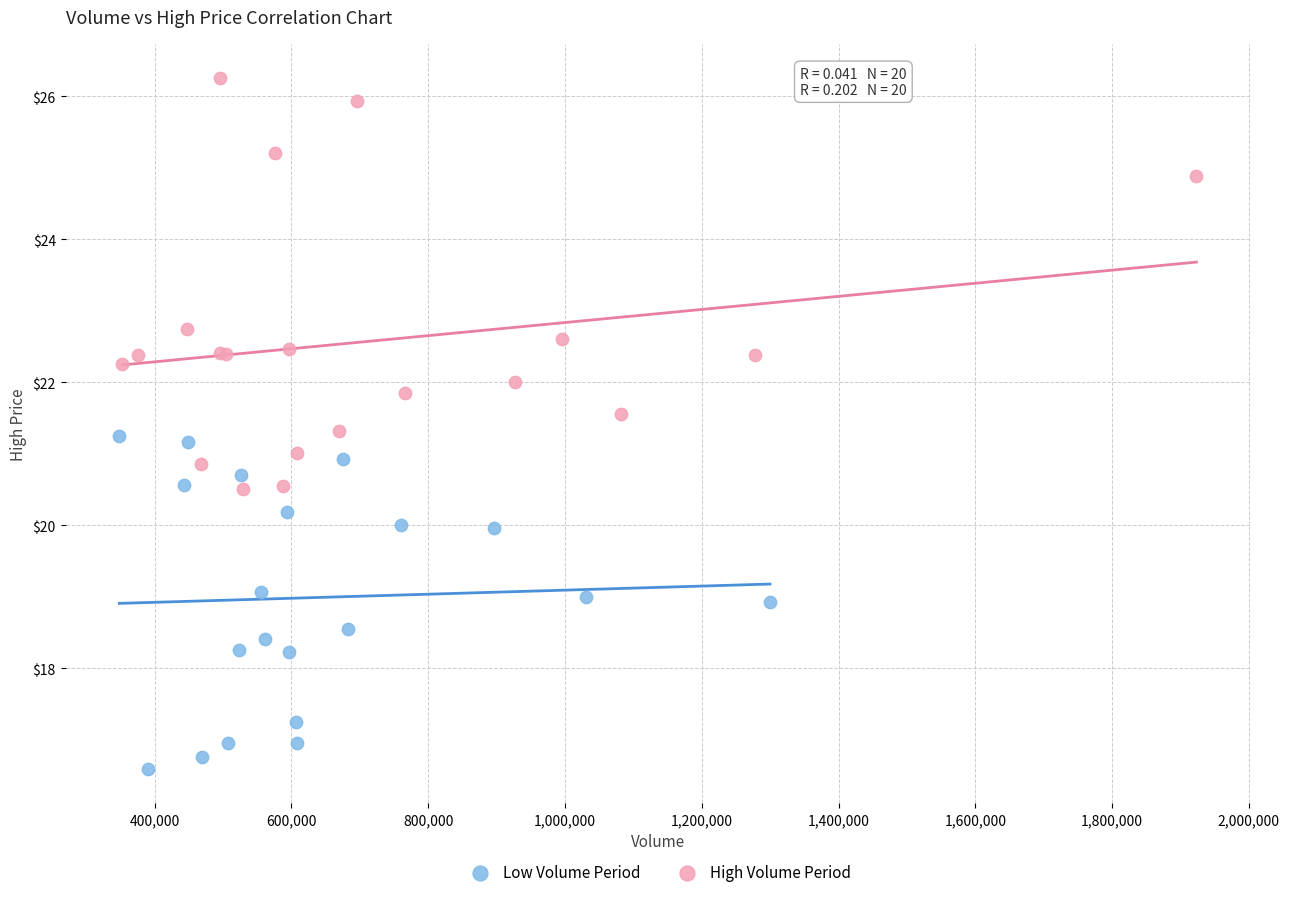

Which series reaches the maximum Y coordinate?

High Volume Period